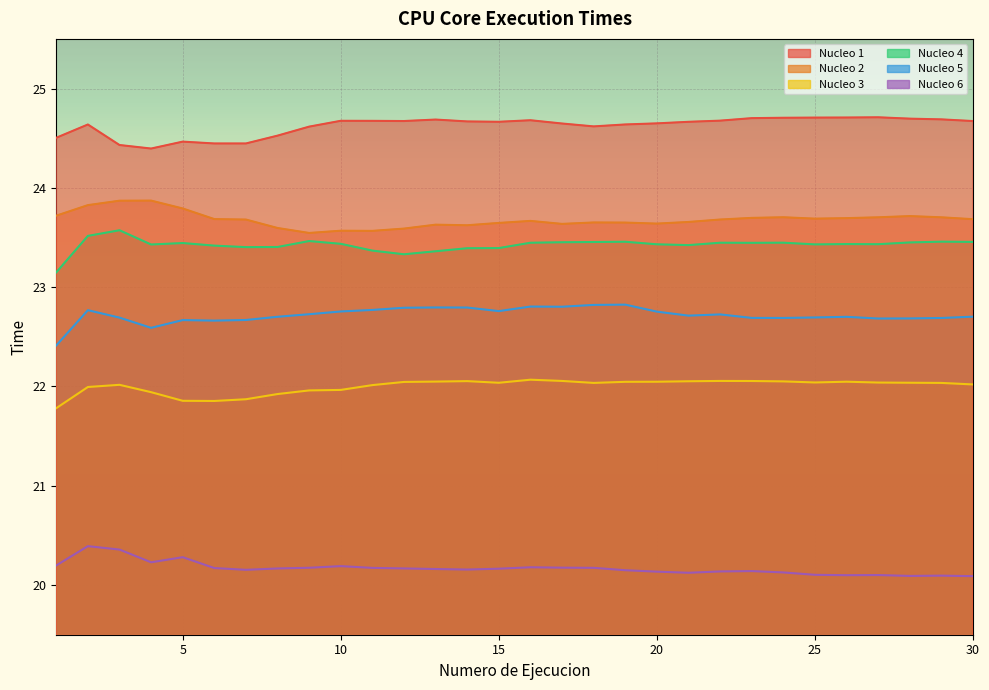

How many Nucleo 4 values are between 23 and 24?

30